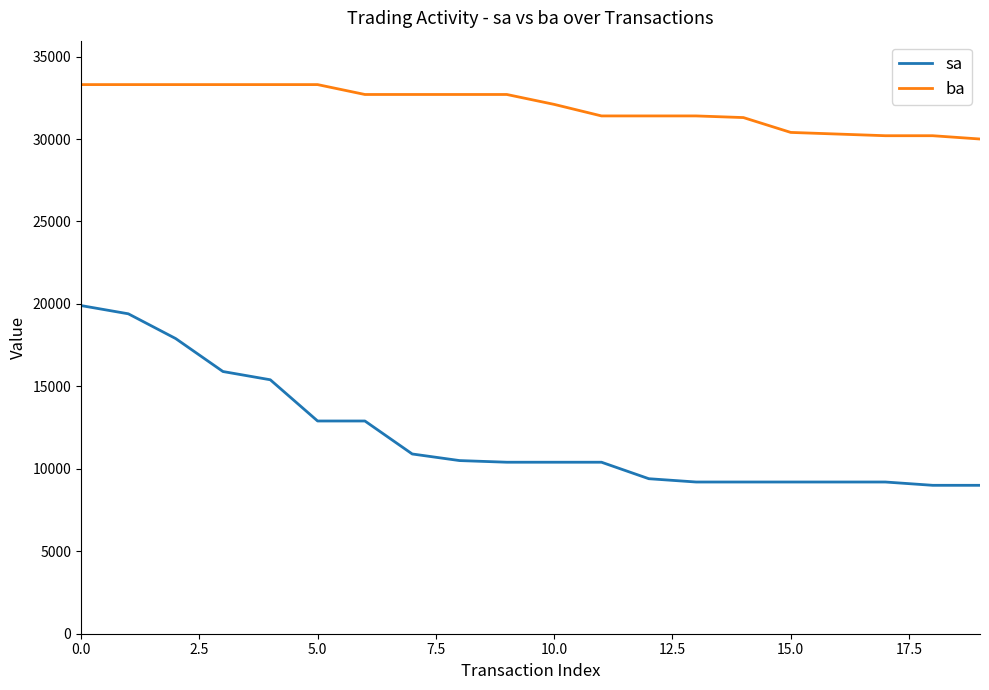

How many lines are shown in the chart?

2